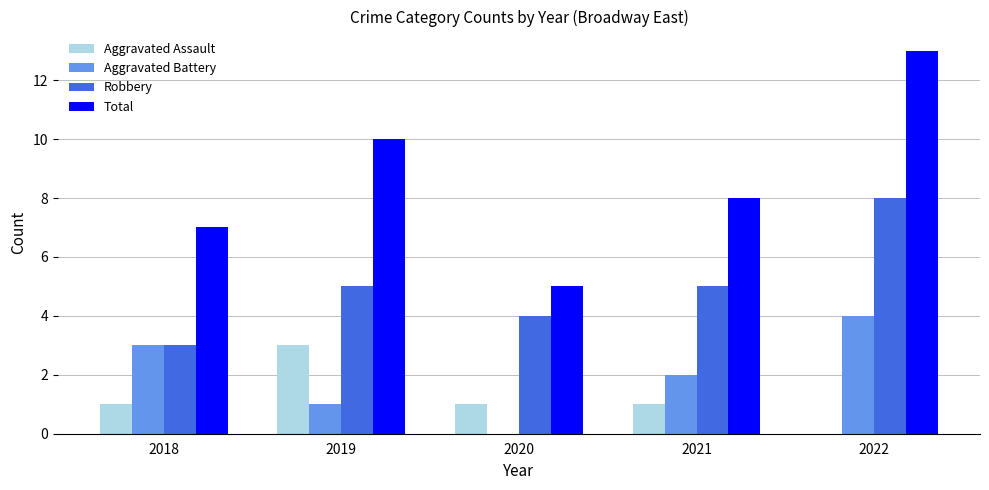

True or false: Aggravated Battery has a value of 1 at 2019.

True